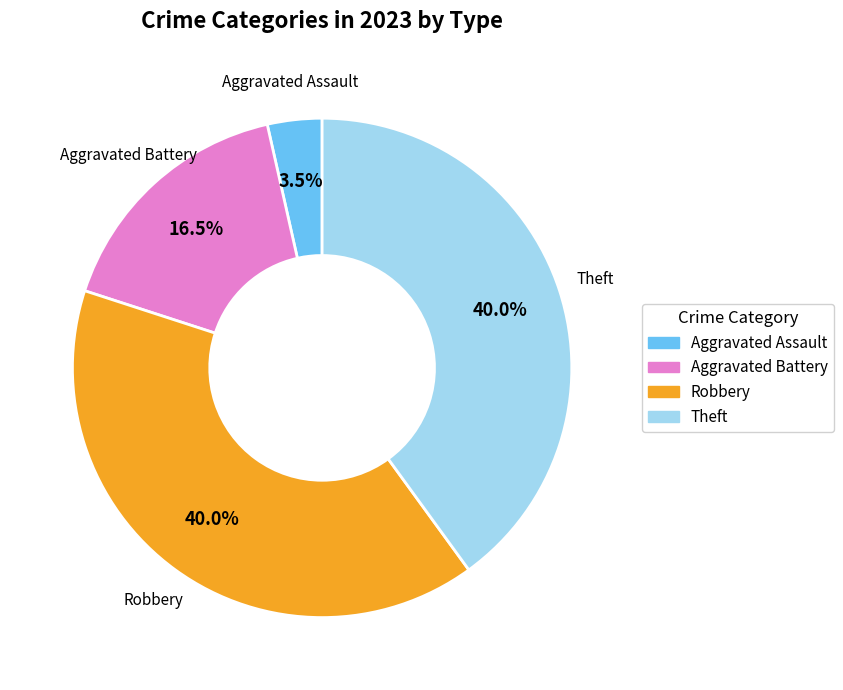

Is there any slice that represents more than half of the pie?

No